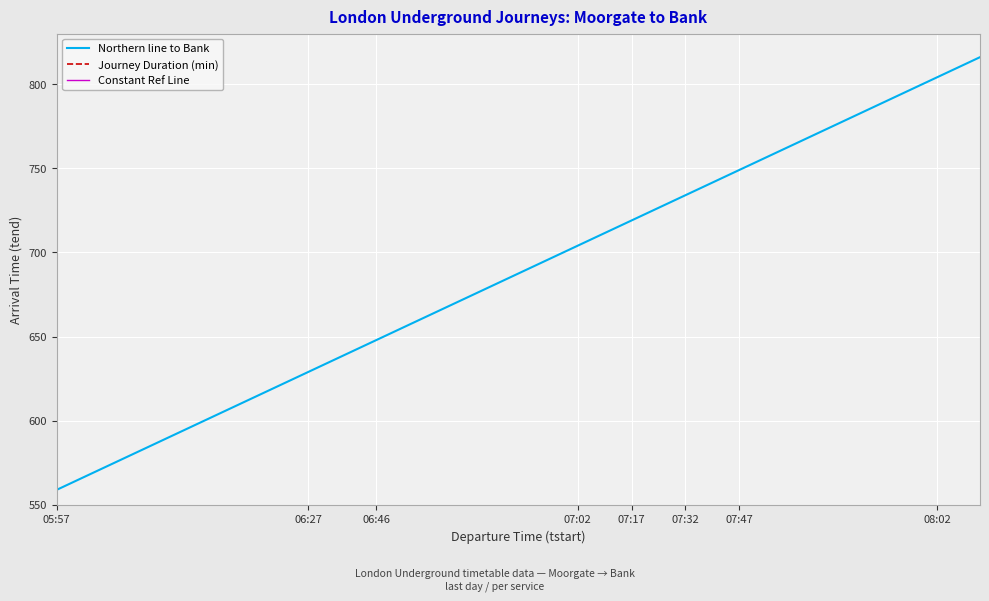

True or false: Constant Ref Line and Journey Duration (min) cross at least once.

False